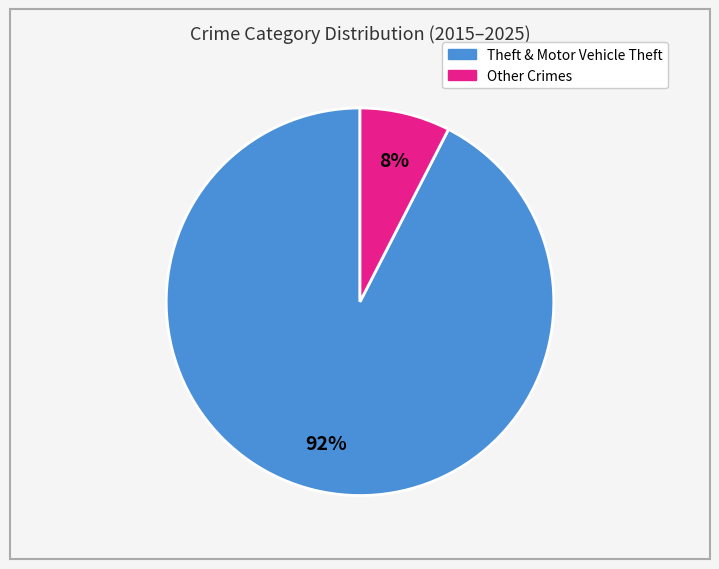

Does any single category account for the majority?

Yes